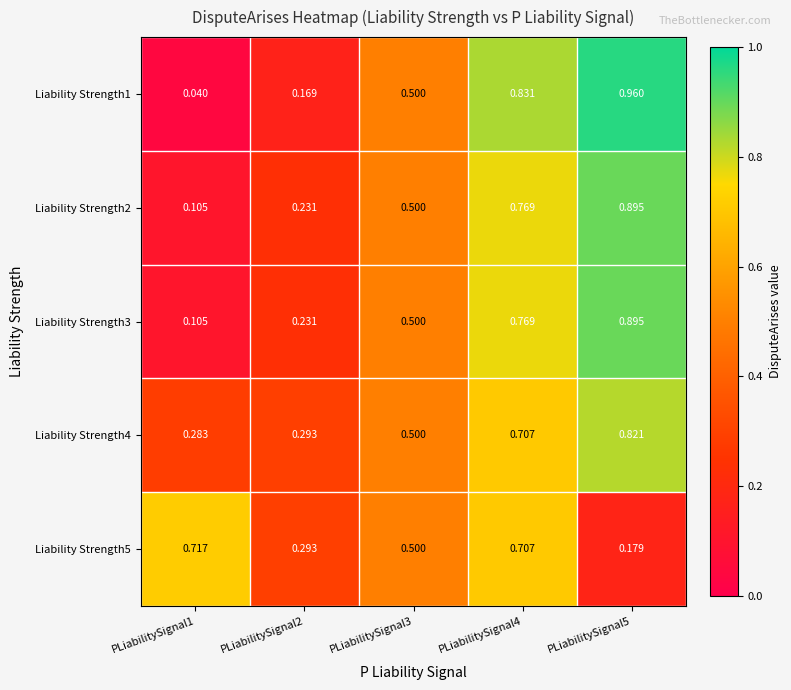

Which label corresponds to the largest value in the chart?

PLiabilitySignal5